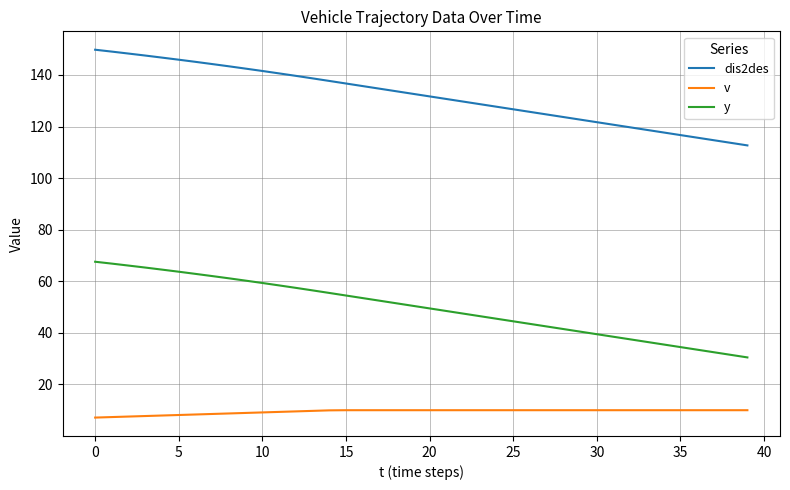

What is the maximum value shown in the chart?

149.8